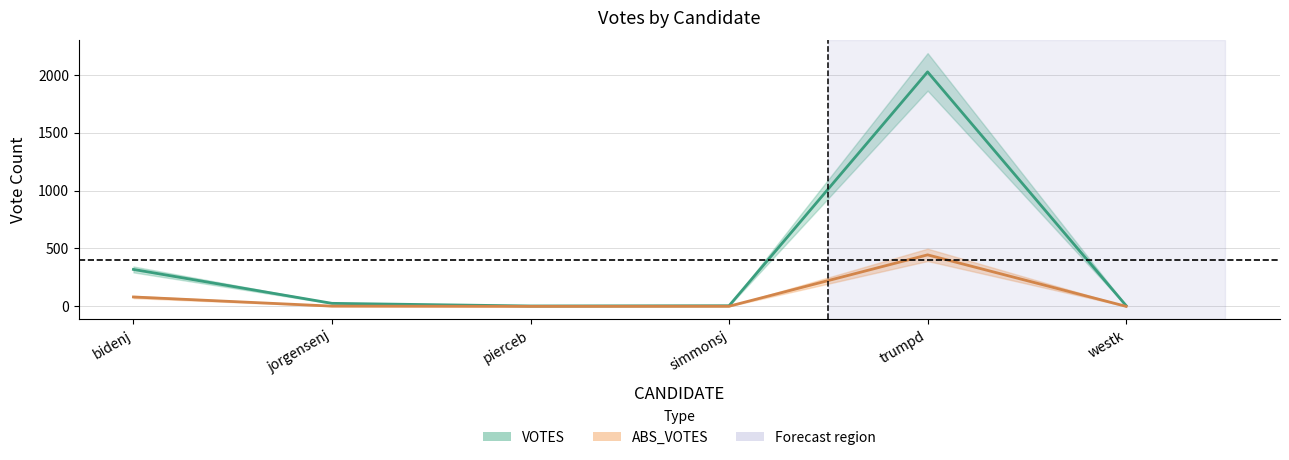

How many positive values does the ABS_VOTES series have?

4